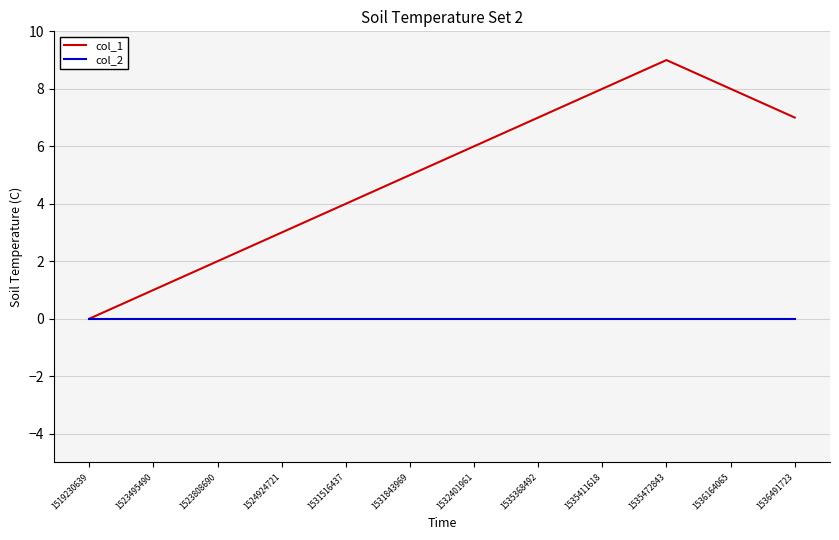

True or false: col_1 has more than 0 interior local peaks.

True